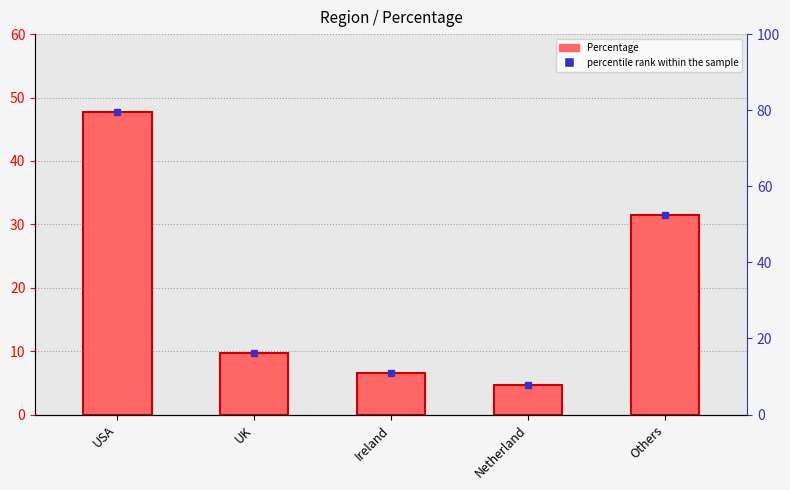

At which label does the data first exceed 9?

USA